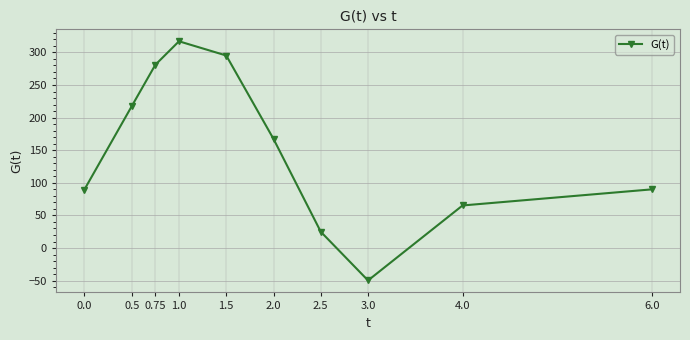

What is the sum of all values?

1498.1